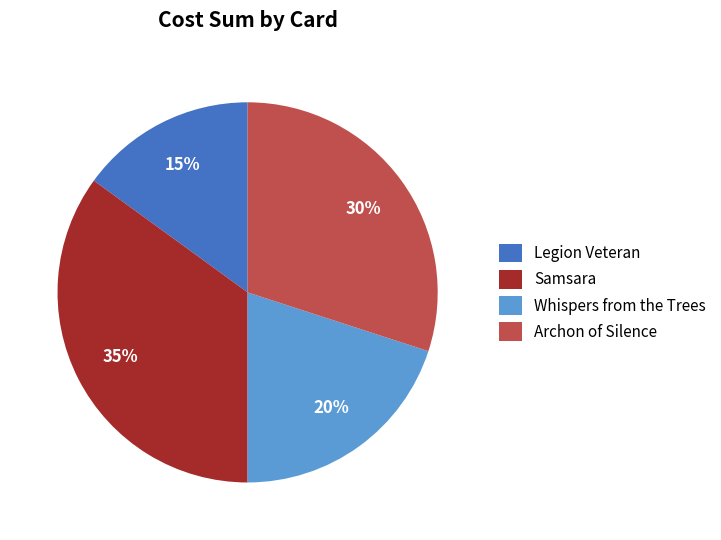

Rank the categories by value from highest to lowest.

Samsara, Archon of Silence, Whispers from the Trees, Legion Veteran